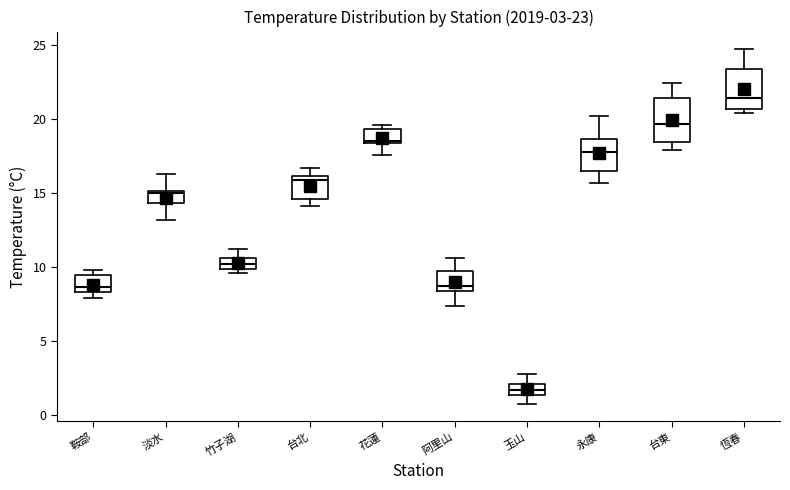

Which box has the highest median line?

恆春